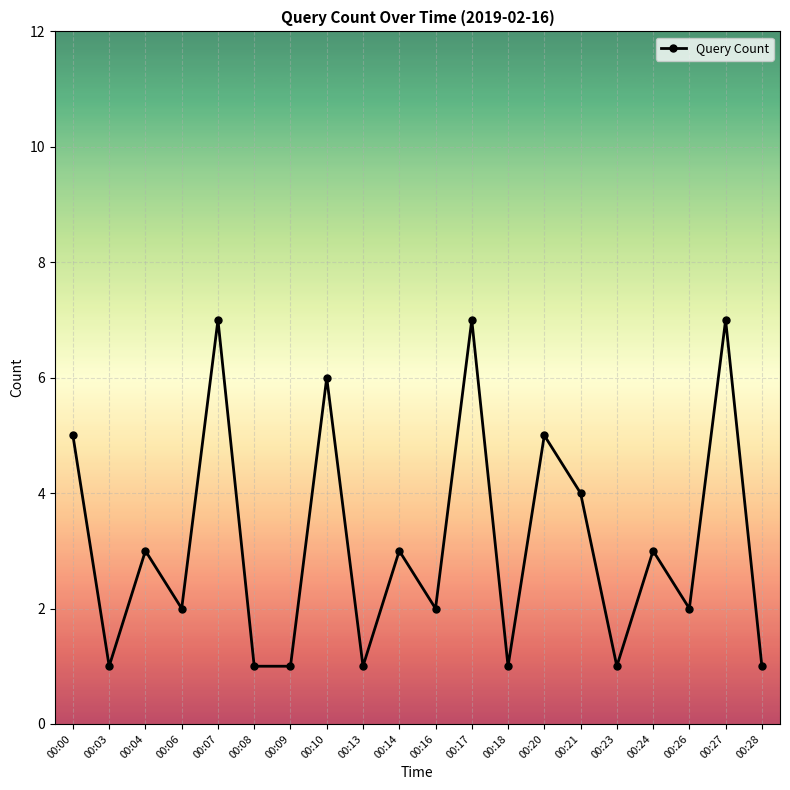

How many values are below 3?

10